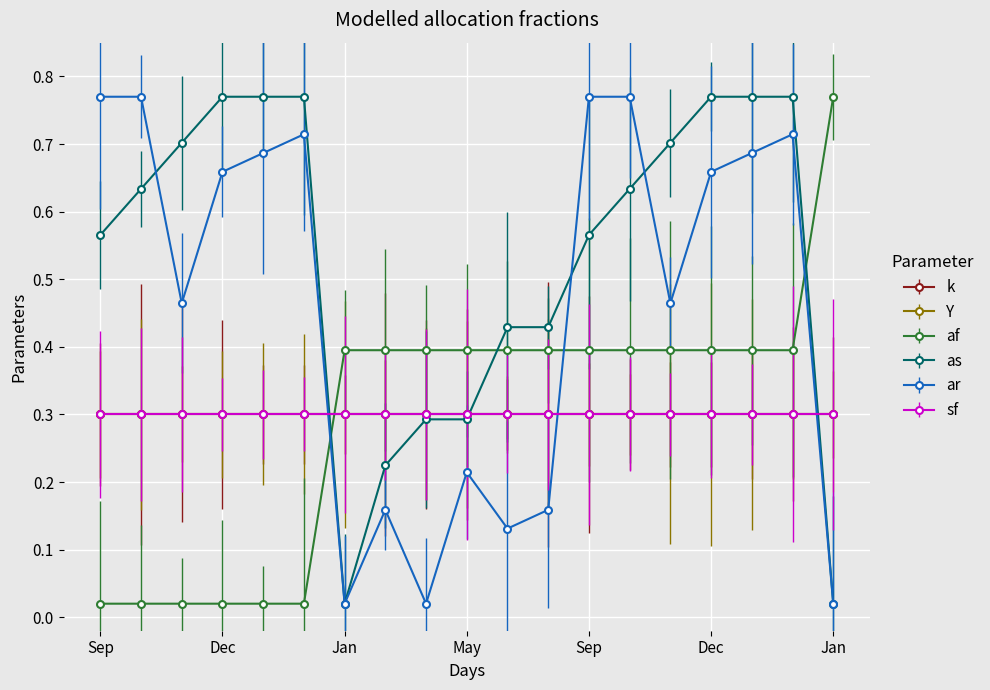

True or false: ar and af intersect in this chart.

True